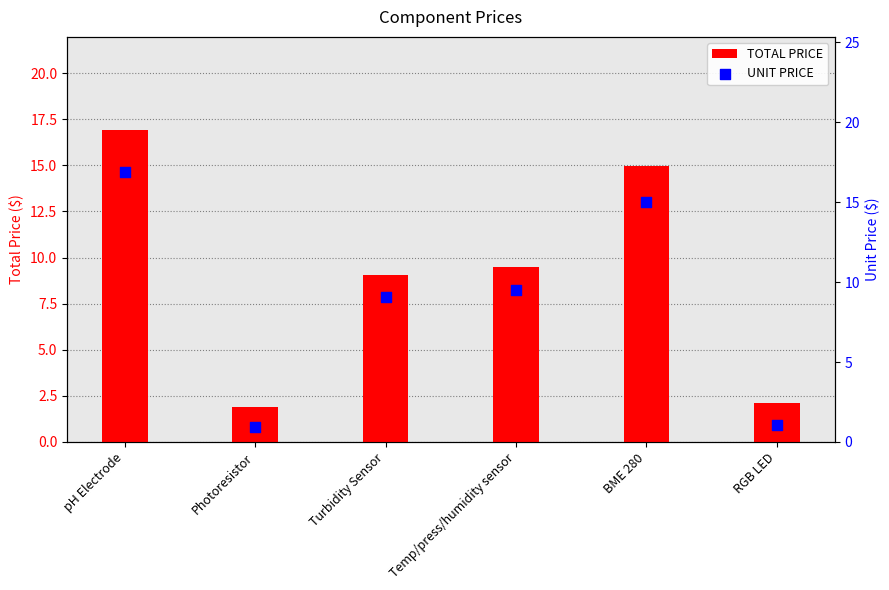

What are all the series names shown in the legend?

TOTAL PRICE, UNIT PRICE